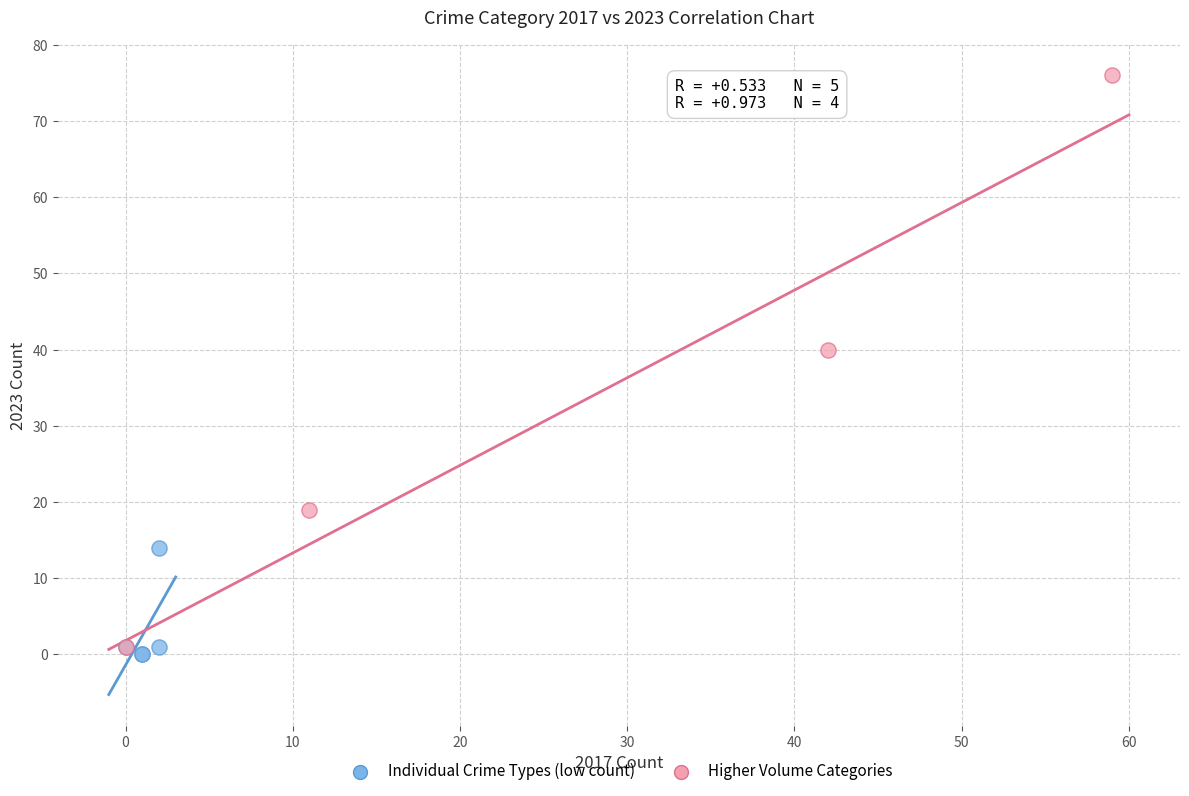

Which series has the largest Y range (max minus min)?

Higher Volume Categories